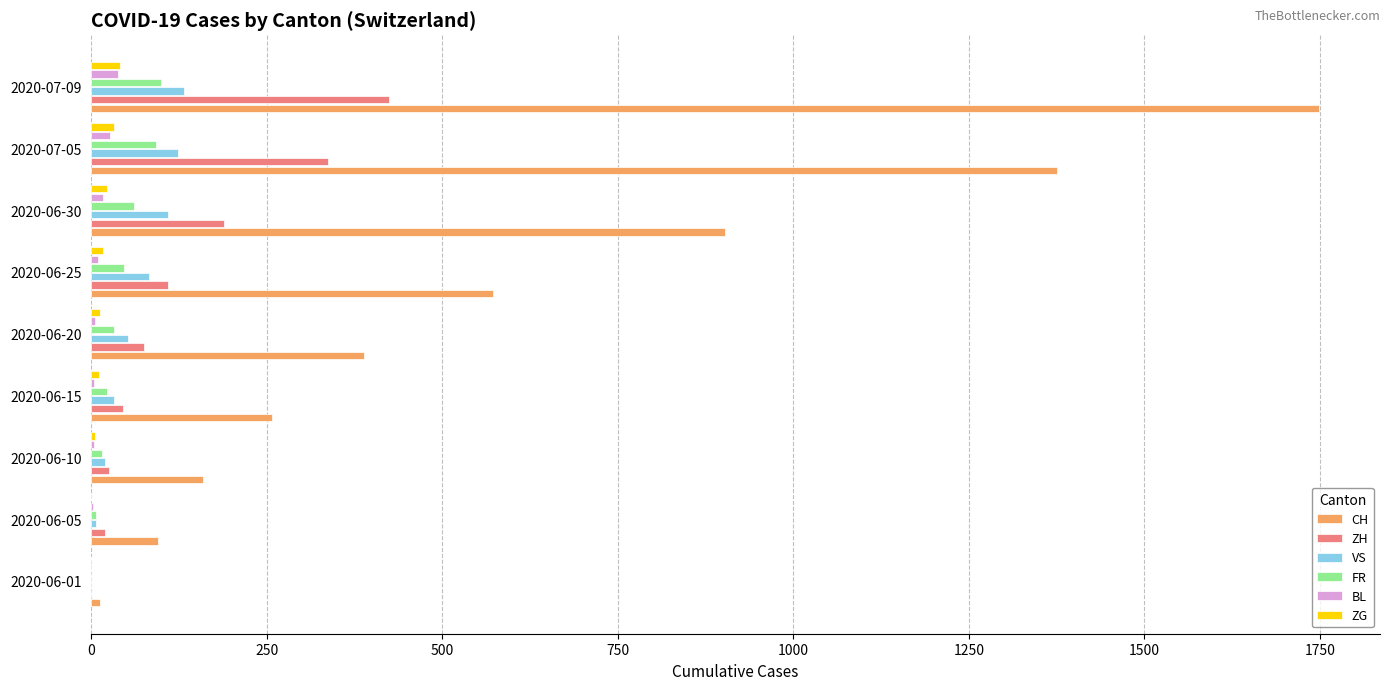

At which category is the sum across all series the highest?

2020-07-09